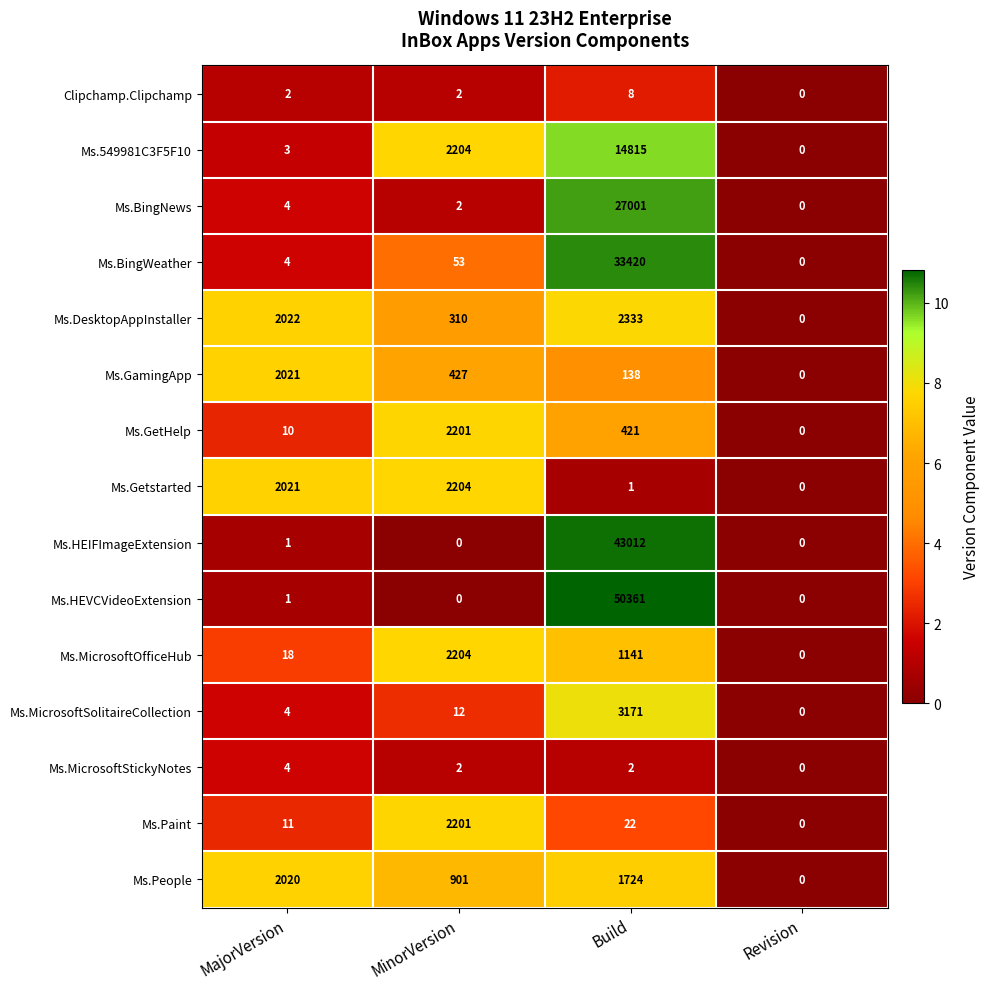

How many values in the Clipchamp.Clipchamp series are below 2?

1